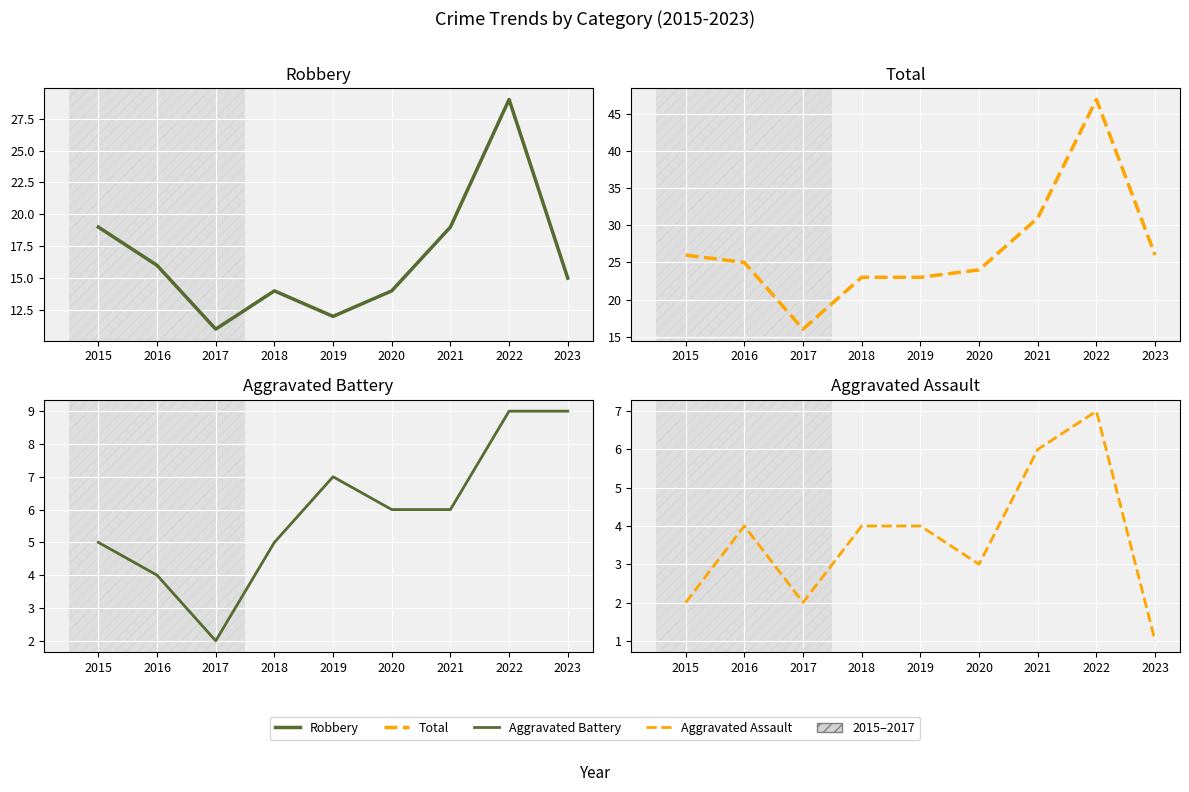

How many series are shown in this chart?

4